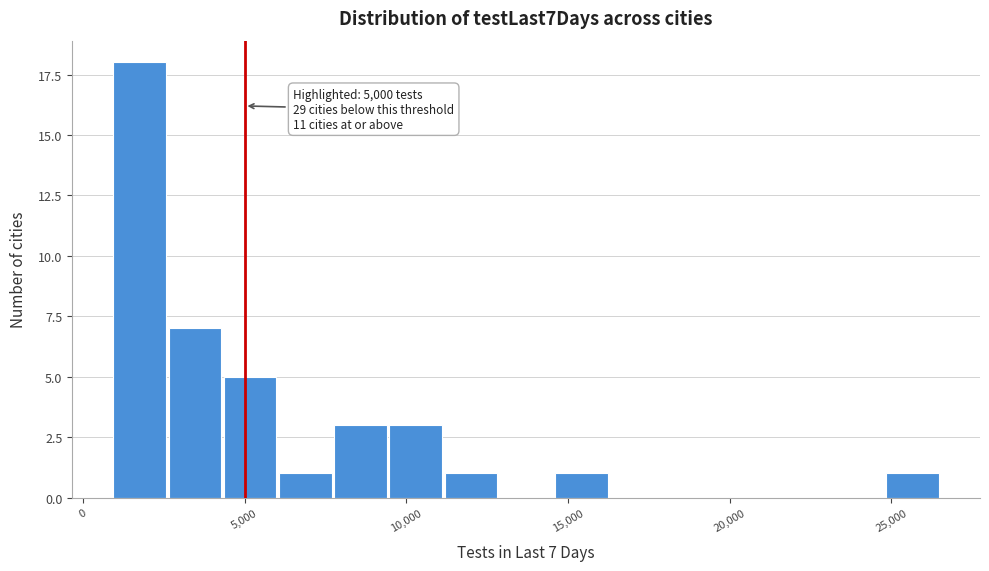

Read against the x-axis, roughly where is the centre of the tallest bar?

2000